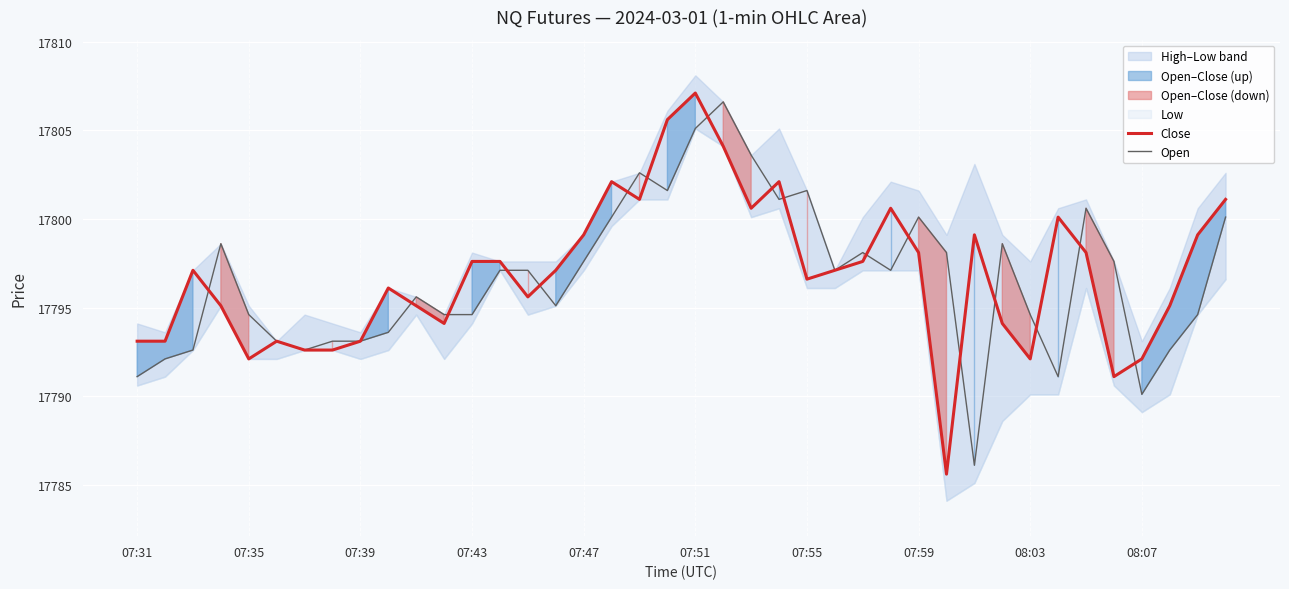

The Open series shows 27755.8 at 07:43. True or false?

False